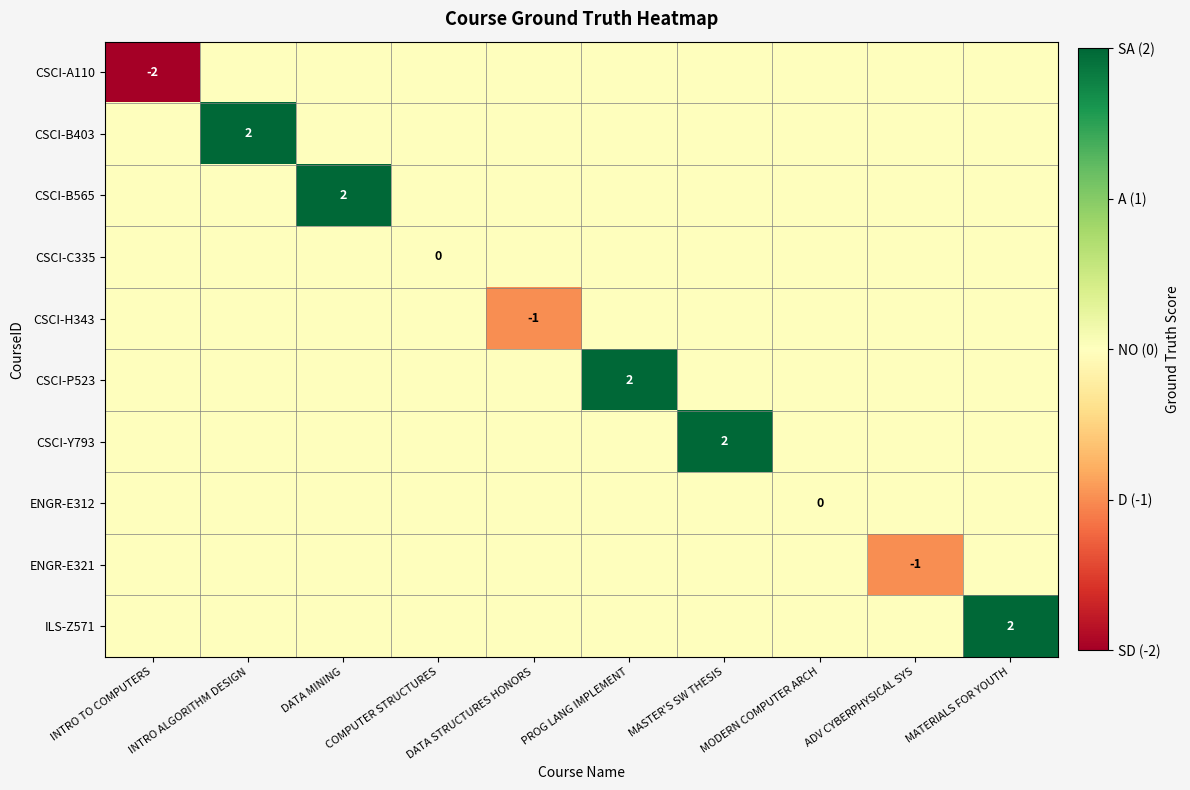

The value of ENGR-E321 at ADV CYBERPHYSICAL SYS is 0. True or false?

False